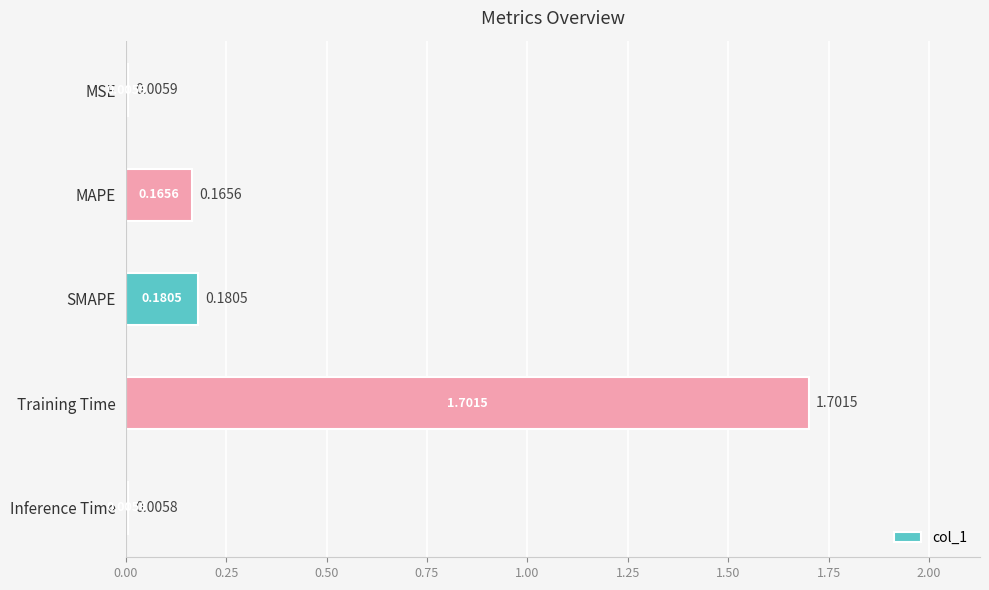

At which category does the chart reach its peak across all series?

Training Time